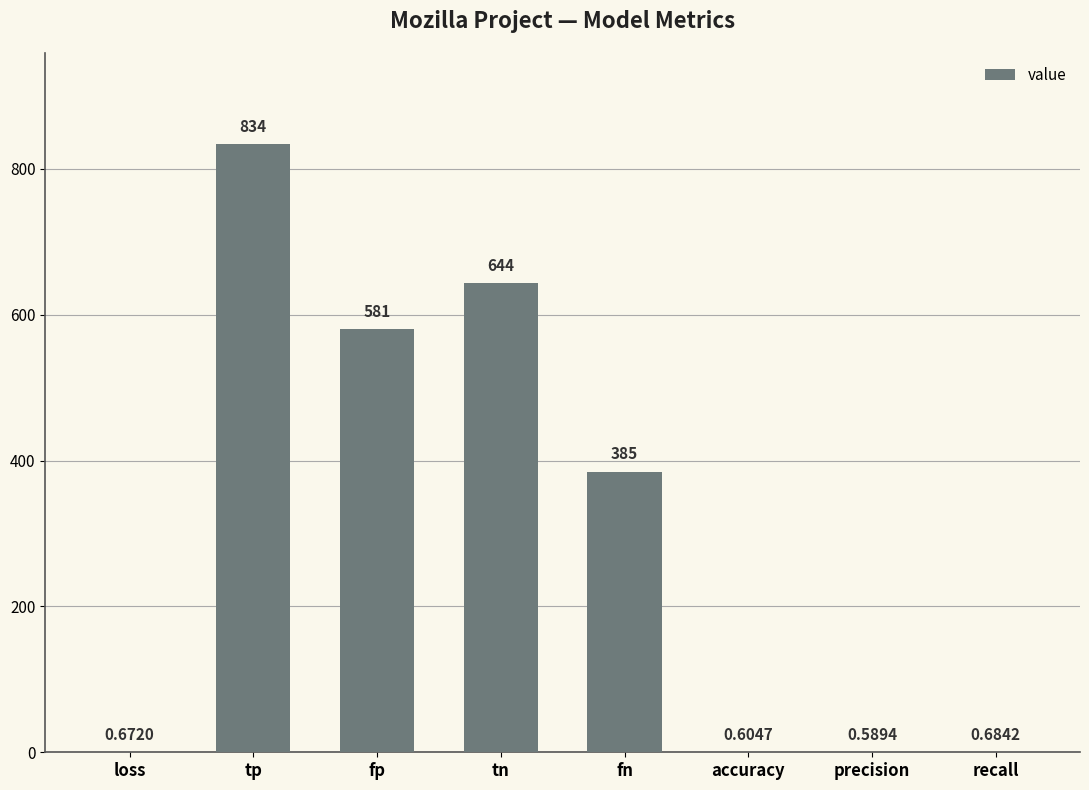

How many categories are shown in the chart?

8